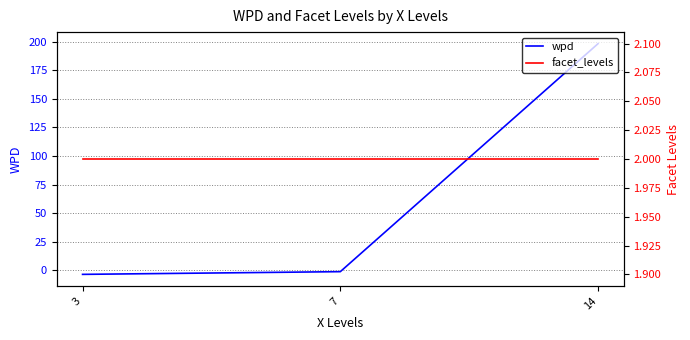

What value does the facet_levels series have at 3?

2.0